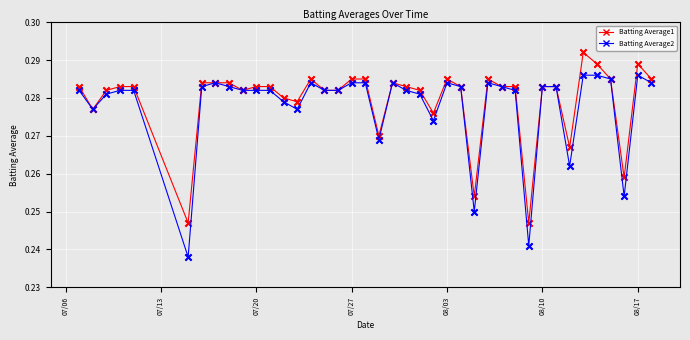

Count the Batting Average1 values in the range 0 to 1.

40